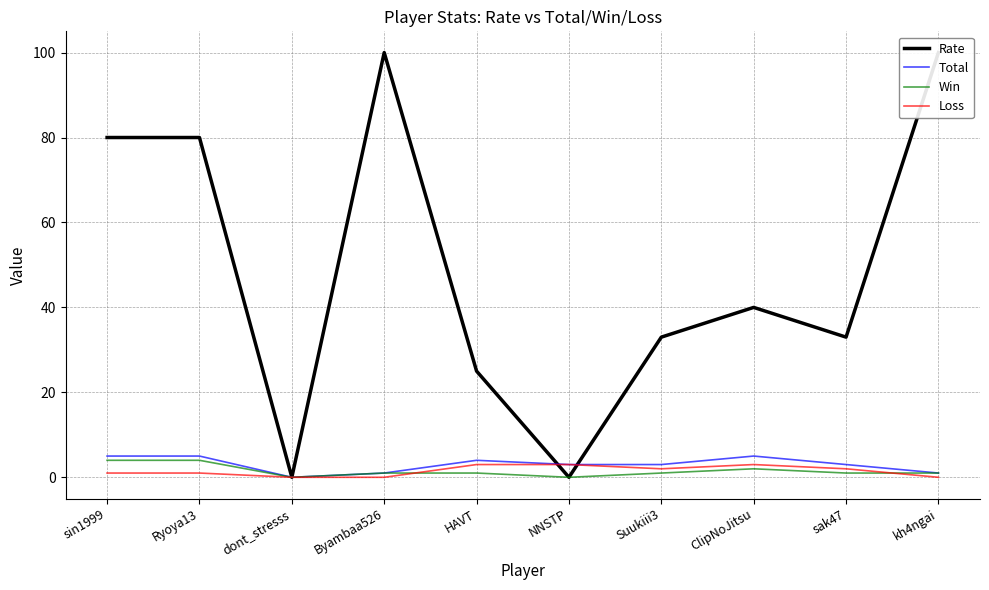

What is the sum of all Loss values?

15